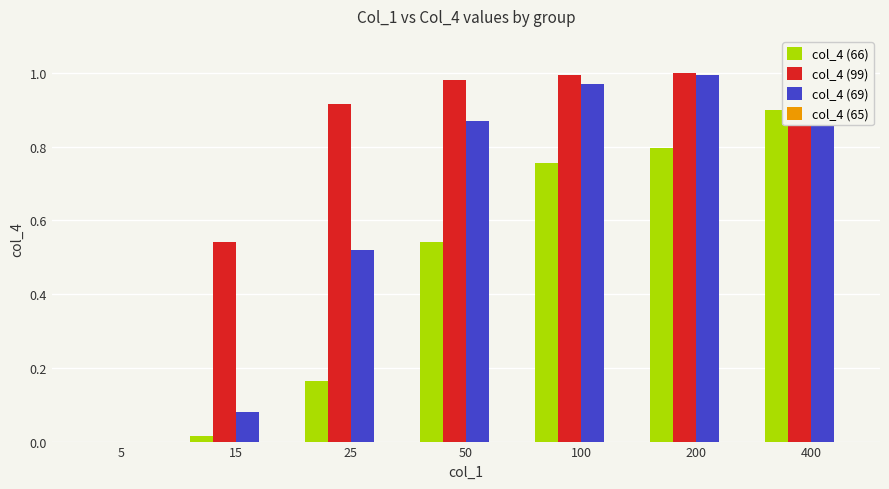

Reading left to right, list all the values displayed in this chart.

col_4 (66): 5=0.0	15=0.0	25=0.2	50=0.5	100=0.8	200=0.8	400=0.9
col_4 (99): 5=0.0	15=0.5	25=0.9	50=1.0	100=1.0	200=1.0	400=1.0
col_4 (69): 5=0.0	15=0.1	25=0.5	50=0.9	100=1.0	200=1.0	400=1.0
col_4 (65): 5=0.0	15=0.0	25=0.0	50=0.0	100=0.0	200=0.0	400=0.0